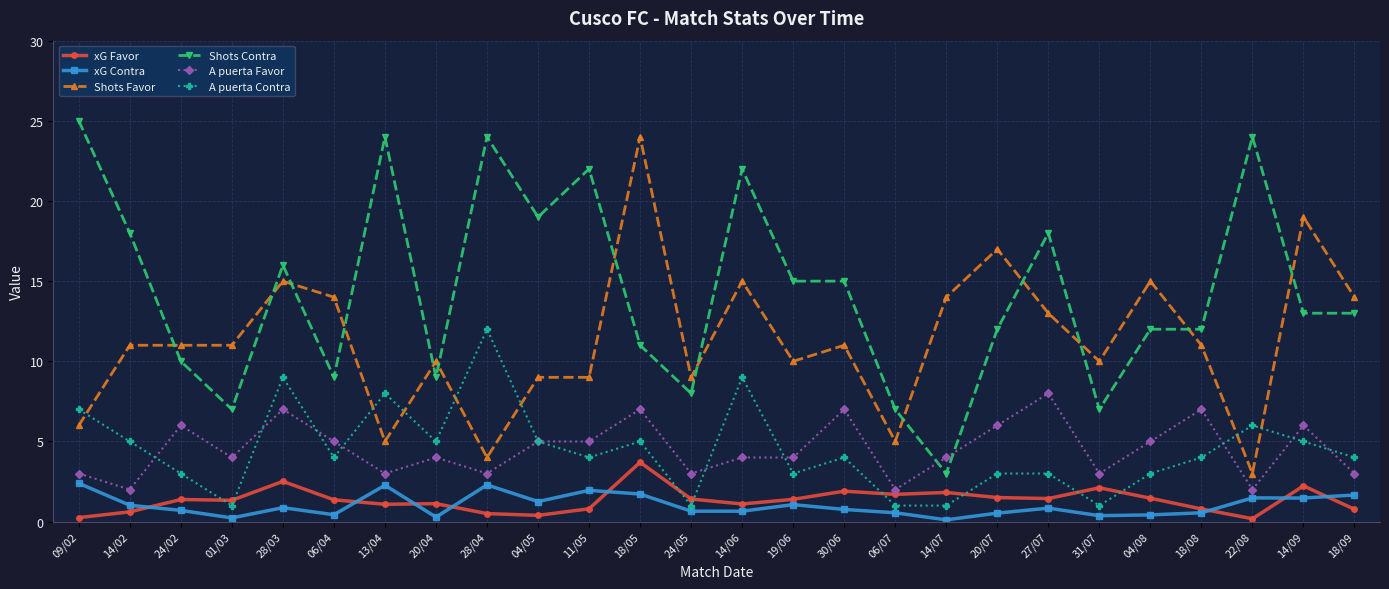

What are all the series names shown in the legend?

xG Favor, xG Contra, Shots Favor, Shots Contra, A puerta Favor, A puerta Contra